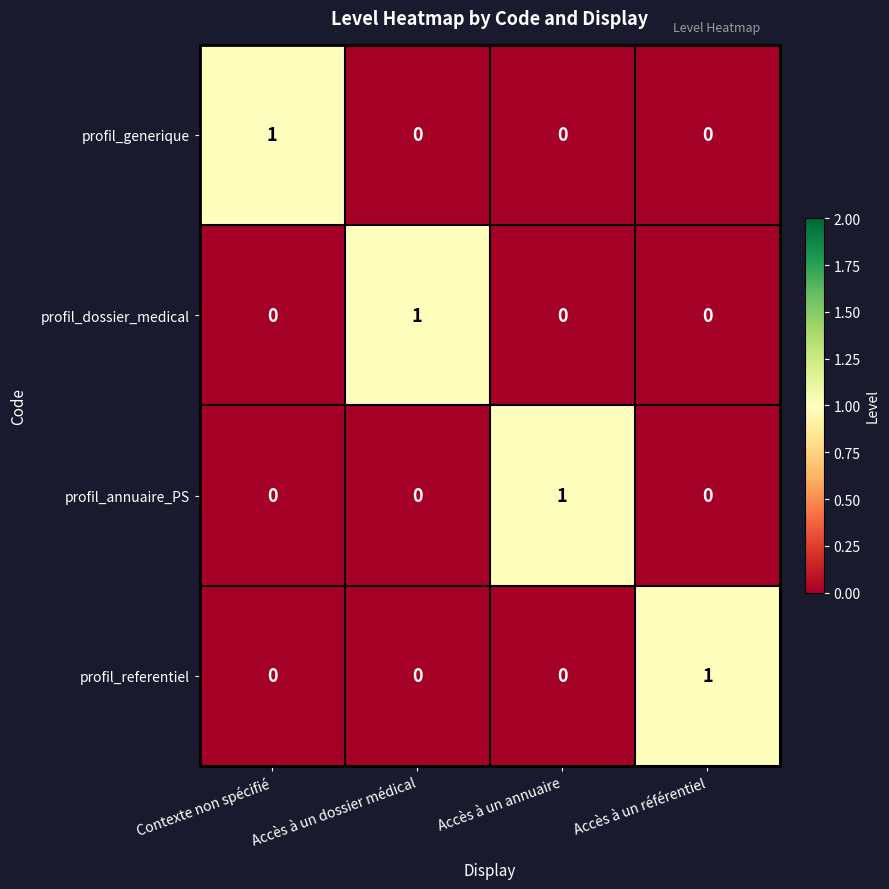

The value of profil_annuaire_PS at Accès à un référentiel is 0. True or false?

True